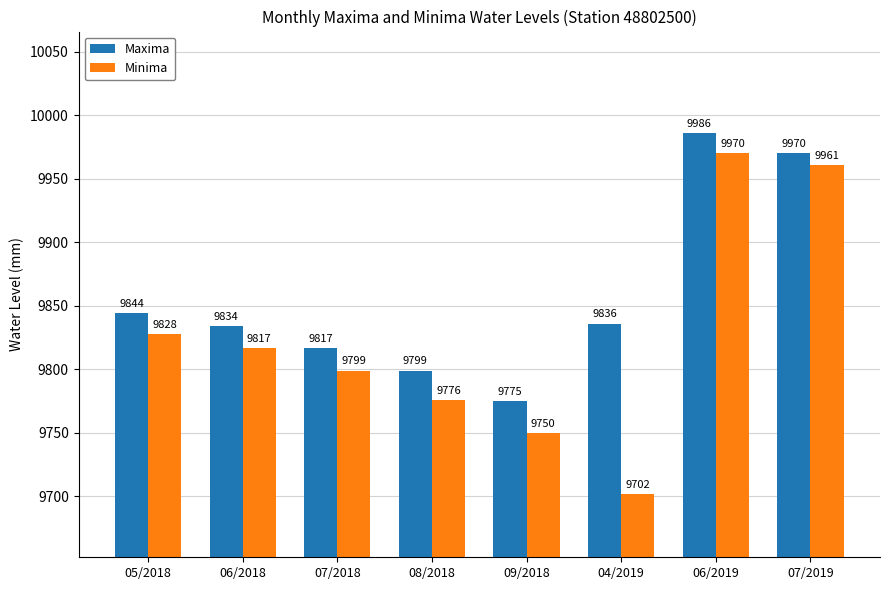

What is the value of the Maxima bar at the 1st from the left?

9844